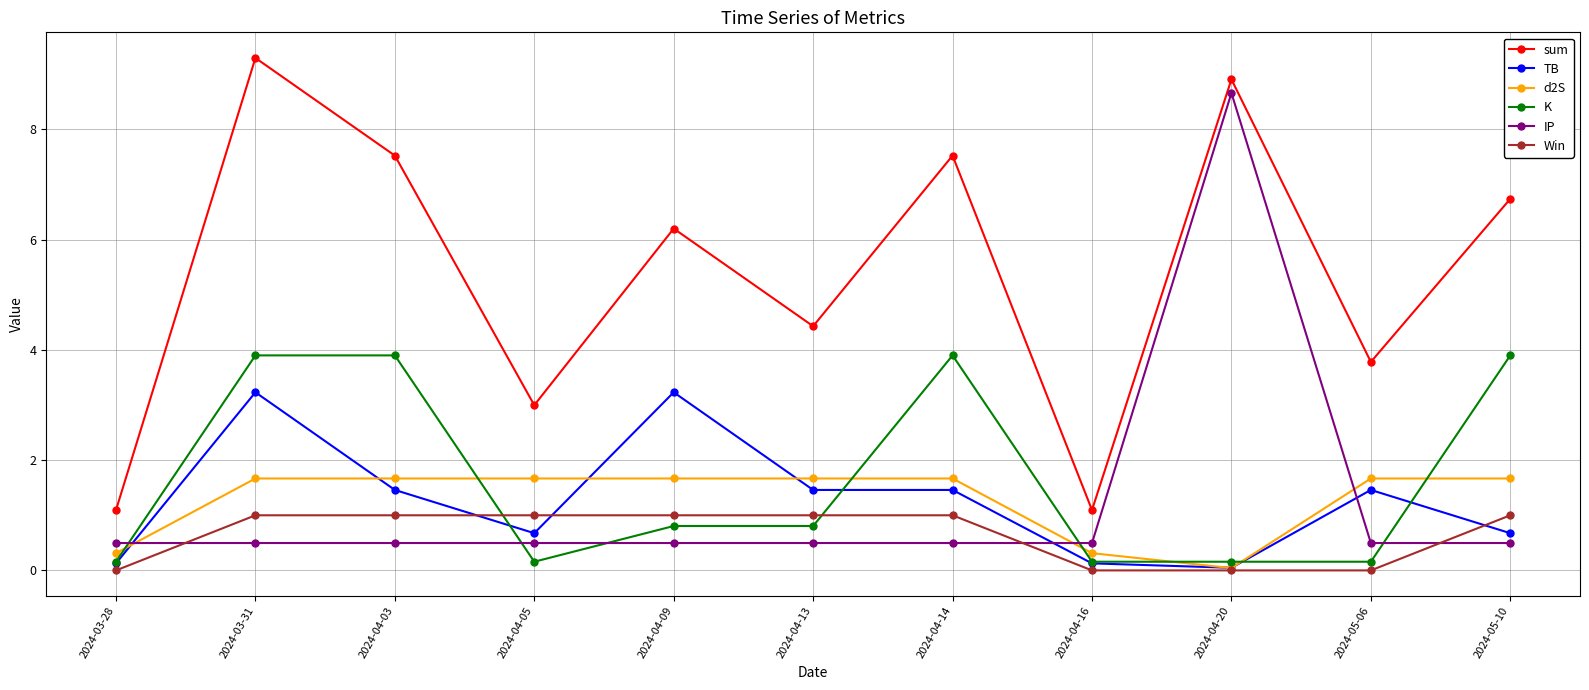

True or false: K and sum cross at least once.

False